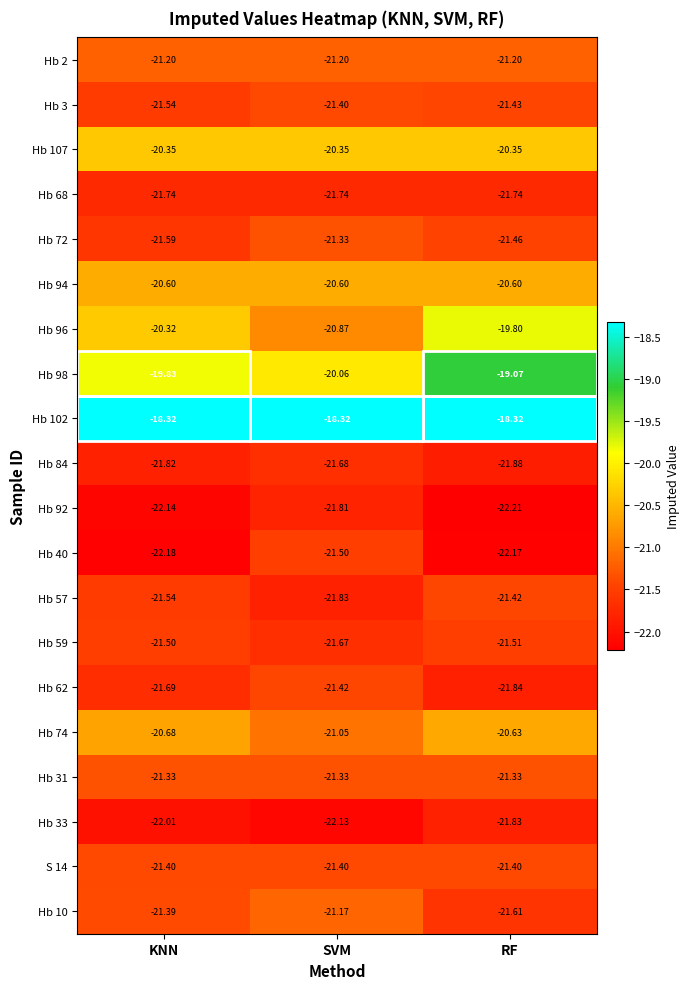

What is the total value across all series at SVM?

-422.9